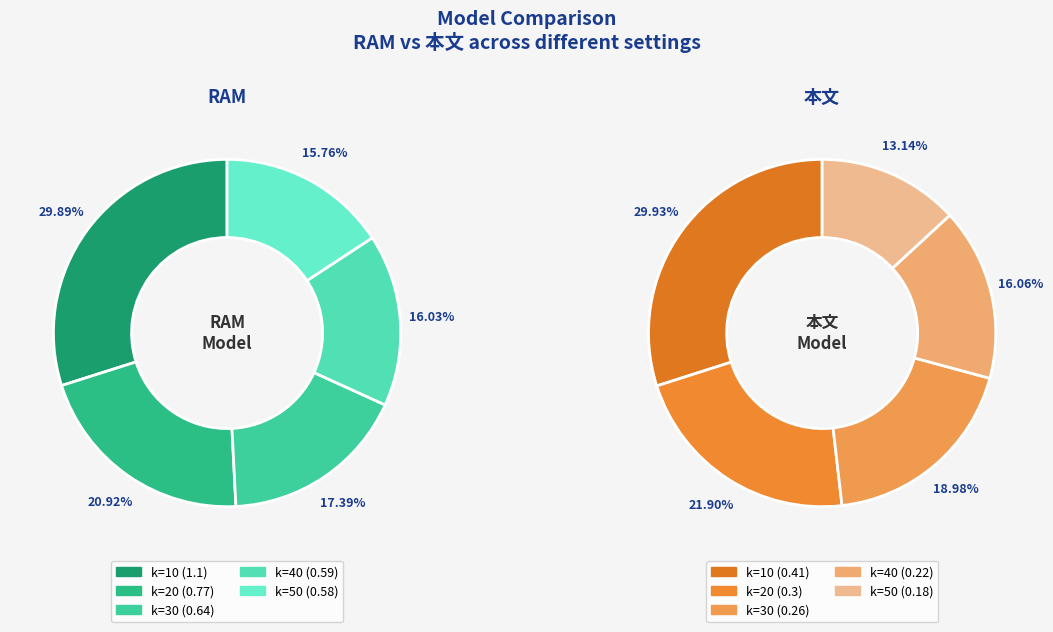

Which slice is the smallest?

50